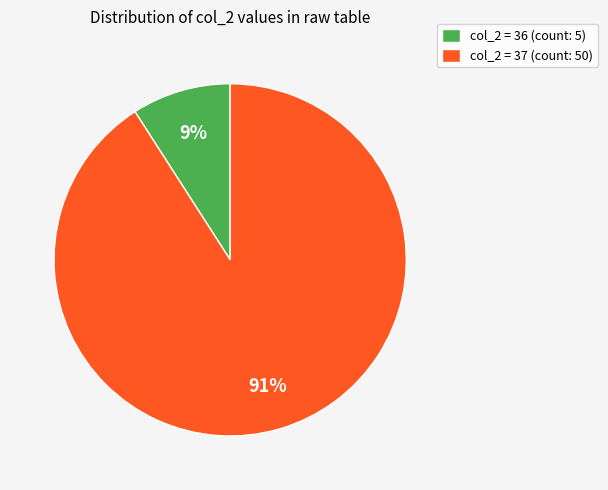

Is it true that col_2 = 36 (count: 5) is 9% of the pie?

True